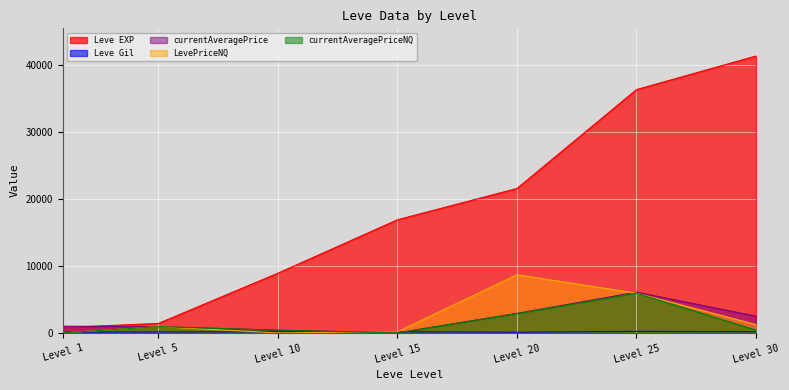

The value of Leve EXP at Level 5 is 1420.0. True or false?

True